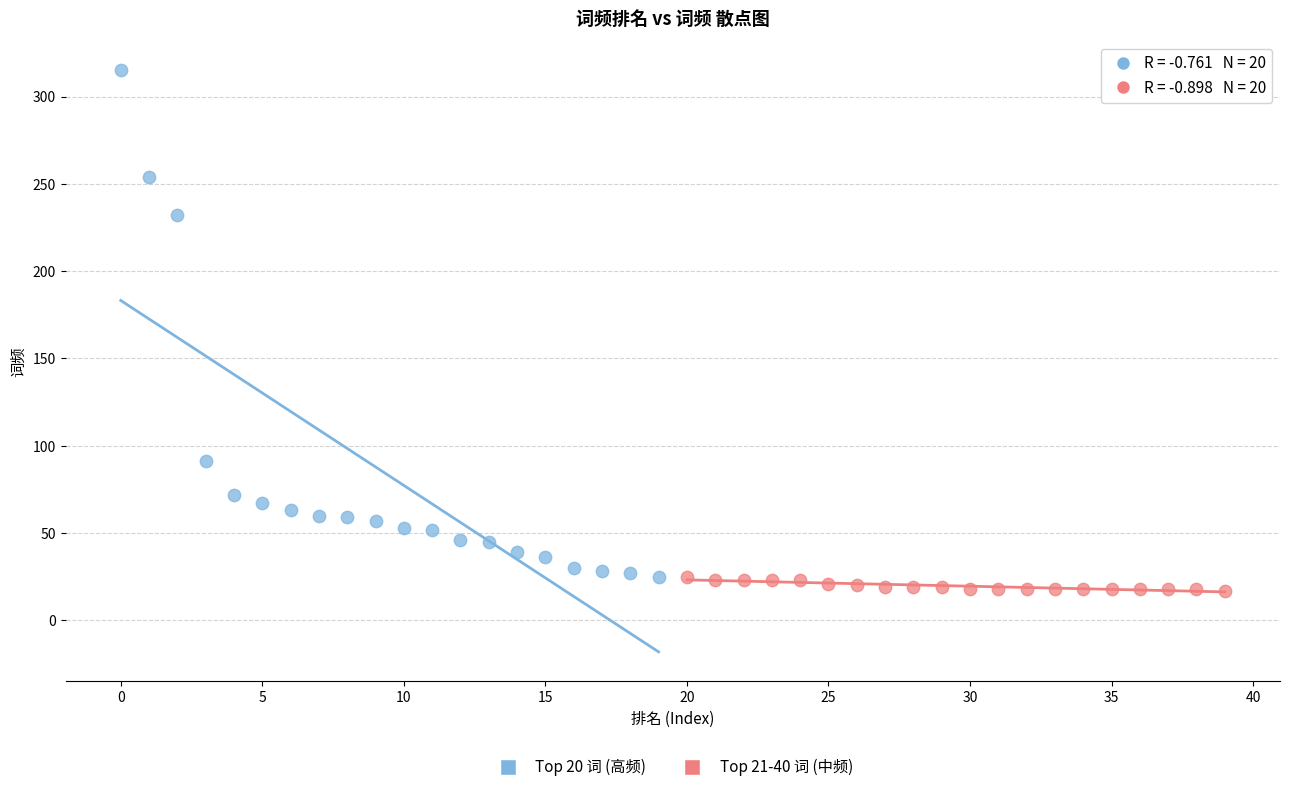

Which series reaches the maximum Y coordinate?

Top 20 词 (高频)